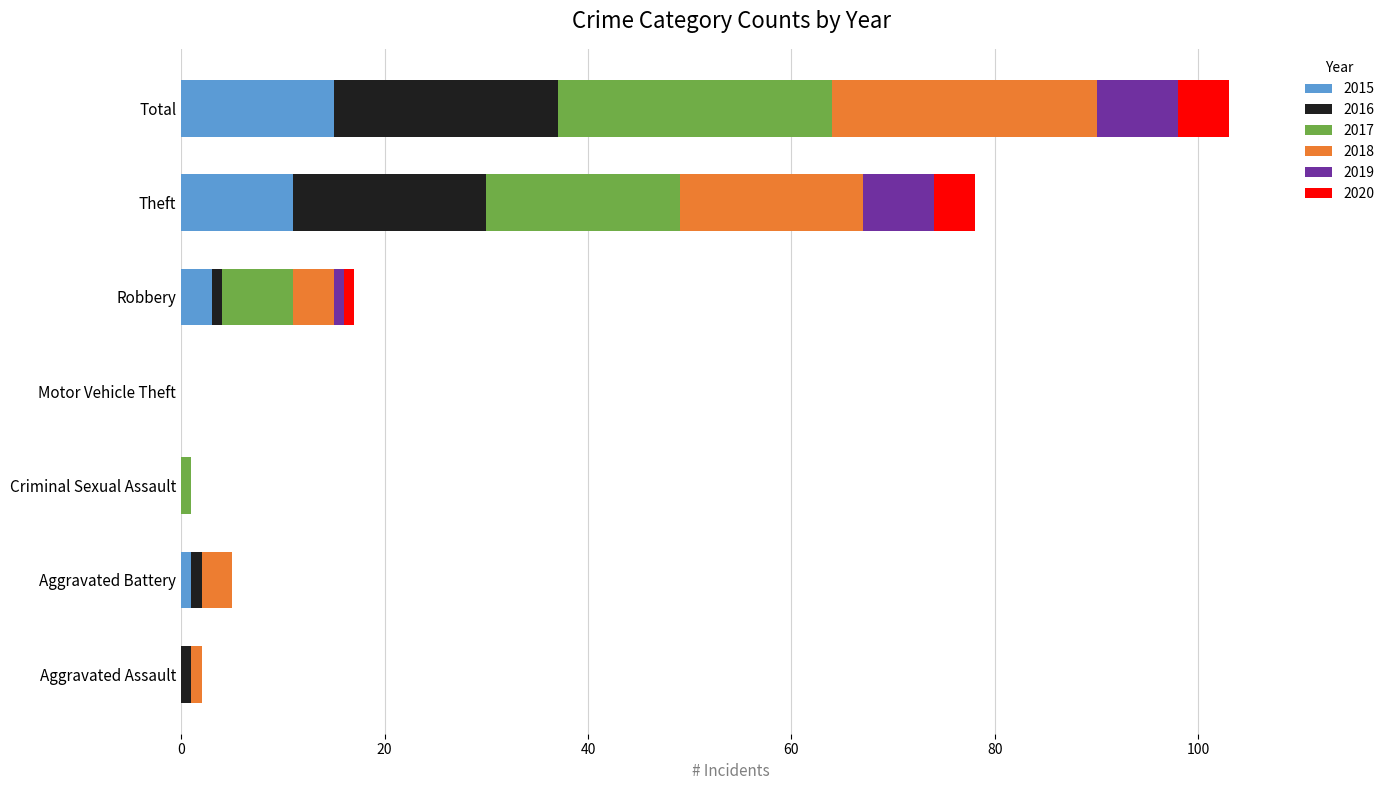

At which category is the sum across all series the highest?

Total